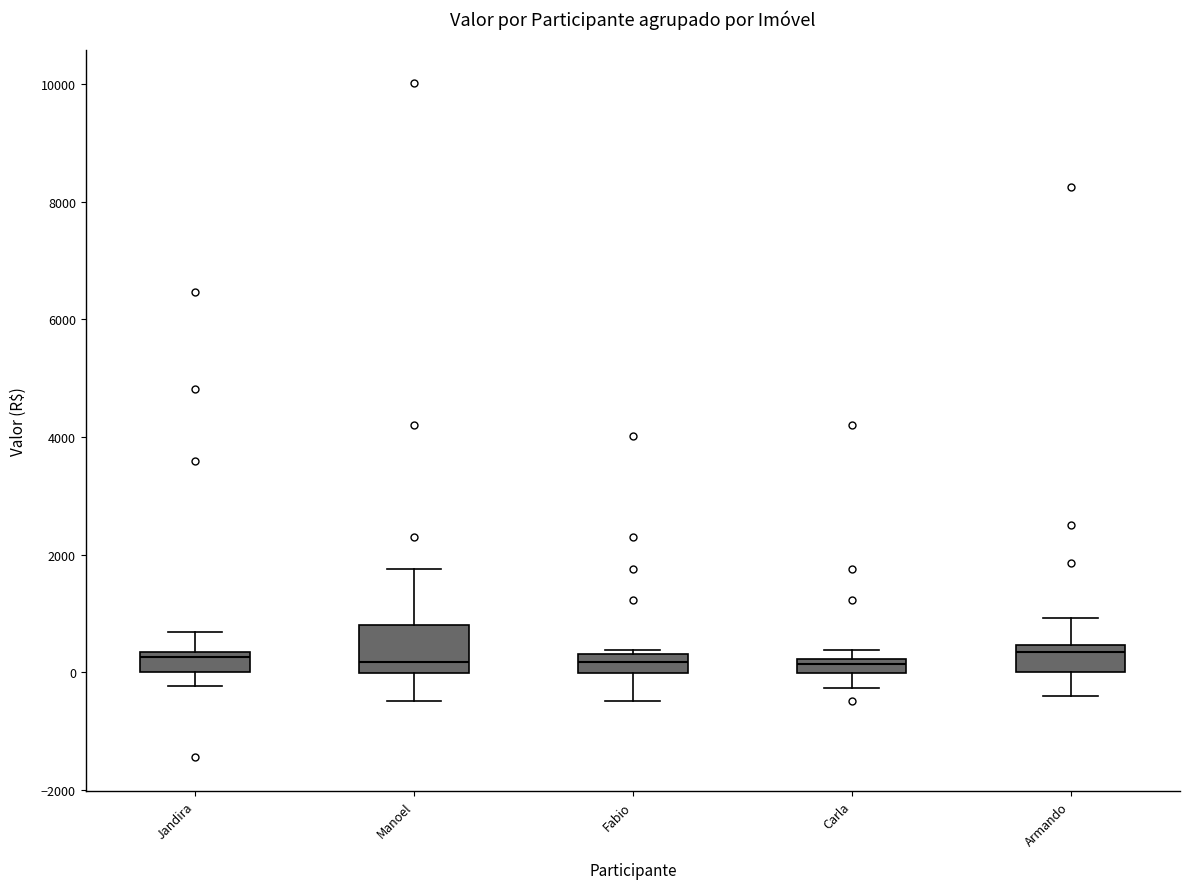

Where does the median line of the box for Fabio sit on the y-axis? The values are not printed on the chart, so give them approximately, as read against the axis.

200